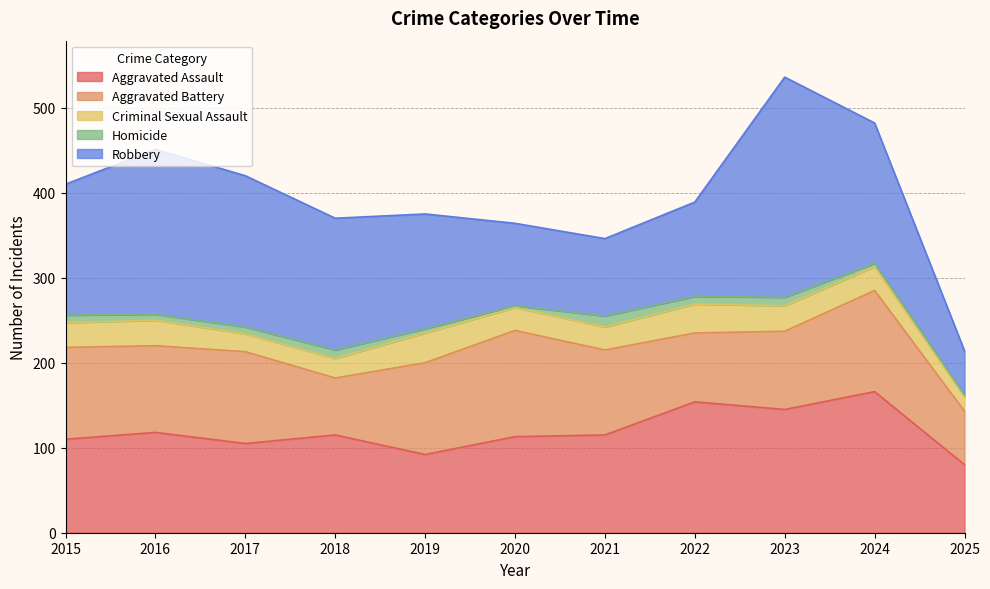

What is the value of the Aggravated Assault point at the 7th from the left?

115